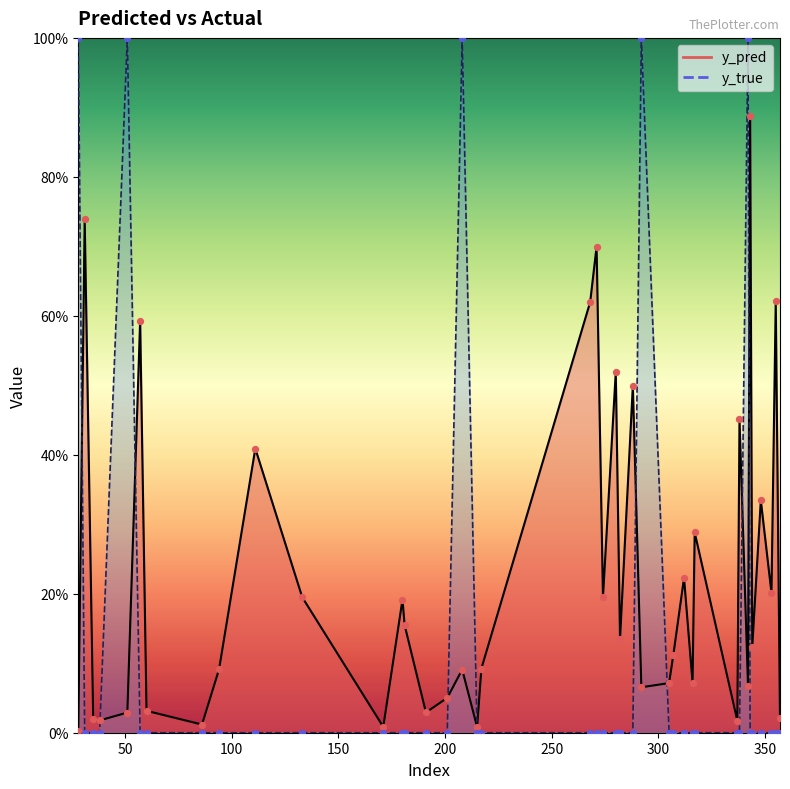

What are all the series names shown in the legend?

y_pred, y_true